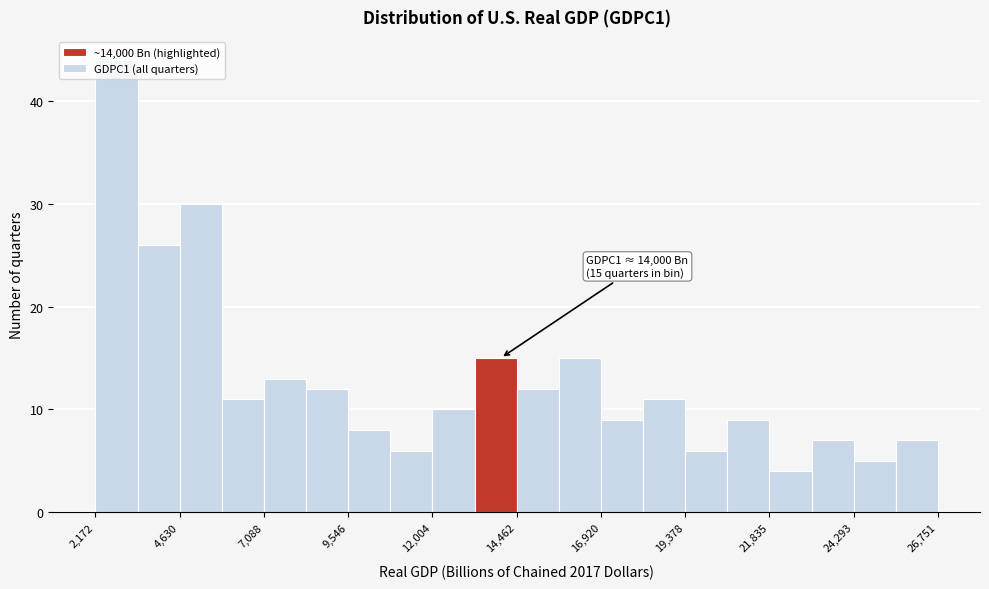

Read against the x-axis, roughly where is the centre of the tallest bar?

3000